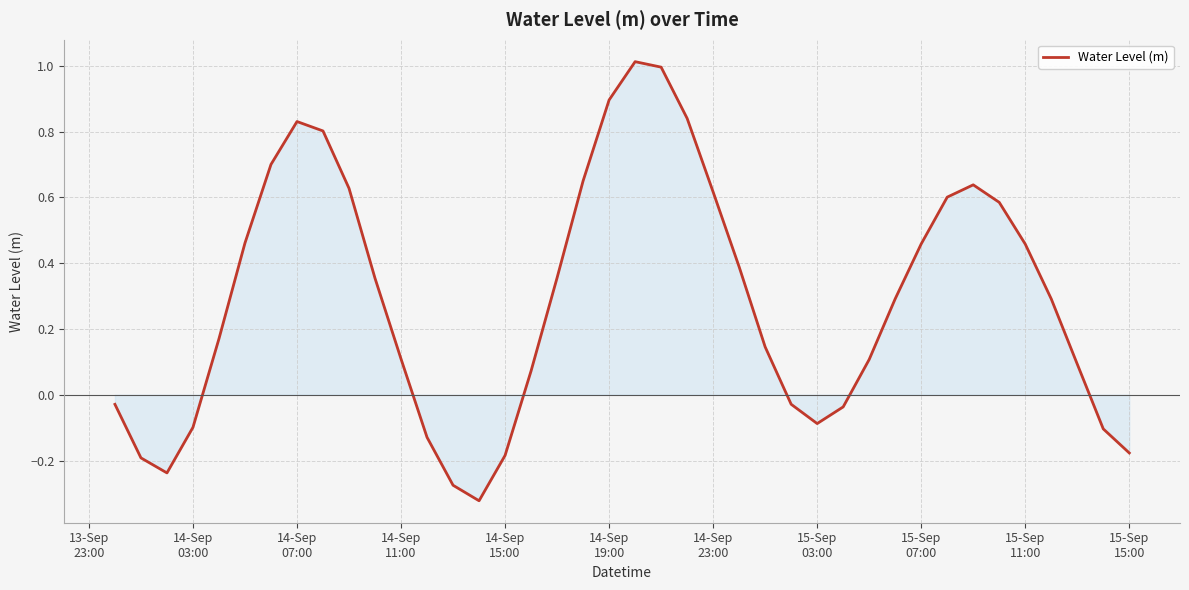

What is the greatest value displayed?

1.0